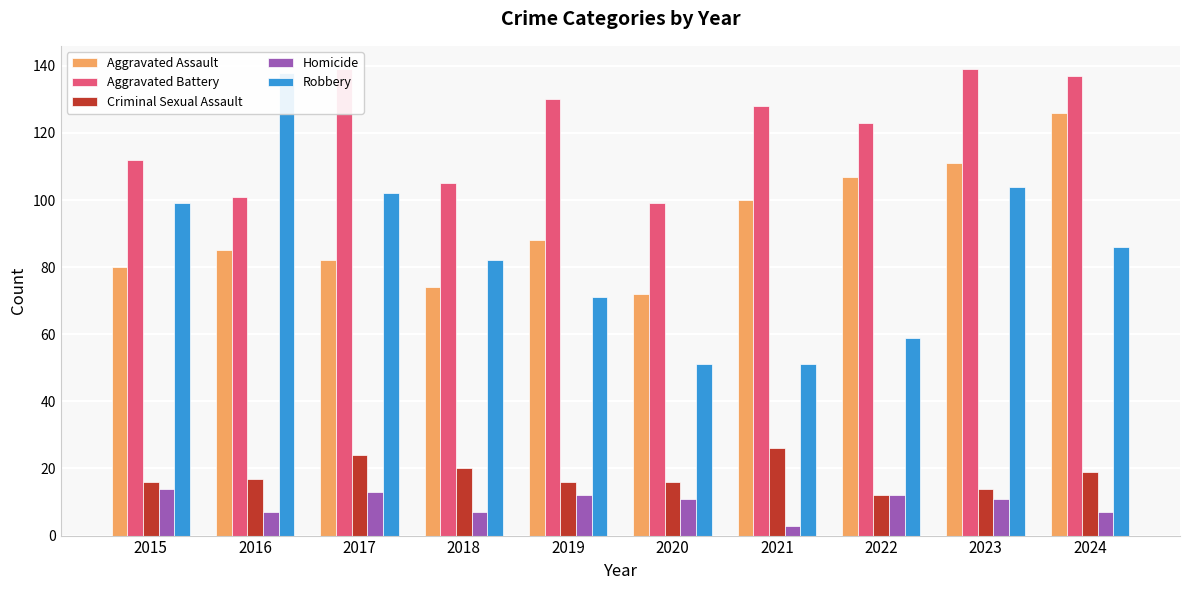

The value of Criminal Sexual Assault at 2016 is 17. True or false?

True